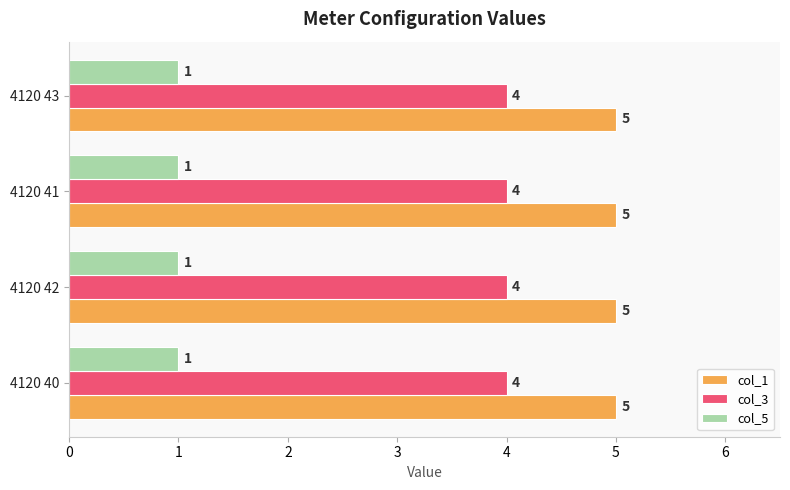

What is the highest value of the col_3 series?

4